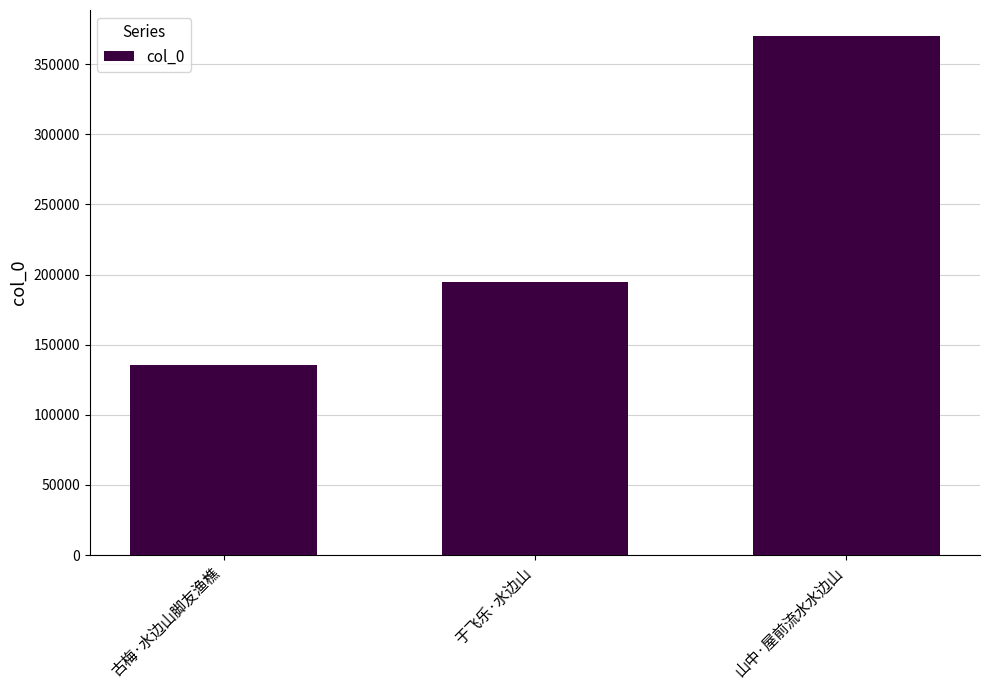

The chart shows a value of 370138 at 山中·屋前流水水边山. True or false?

True